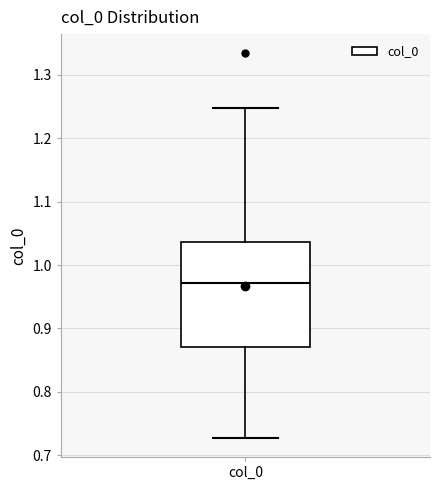

Read this box plot against the y-axis: the position of the median line, the range covered by the box, and the ends of both whiskers. The values are not printed on the chart, so give them approximately, as read against the axis.

median 0.97, box 0.87 to 1.04, whiskers 0.73 to 1.25